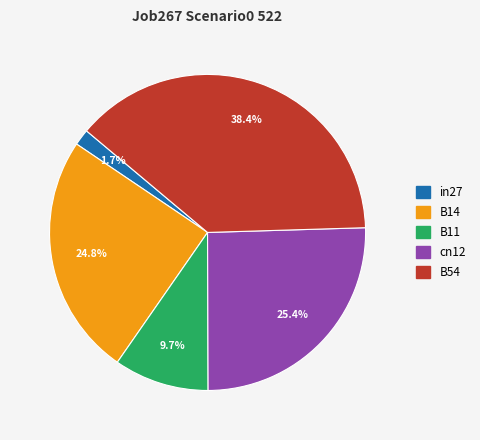

Count the number of slices in the pie.

5